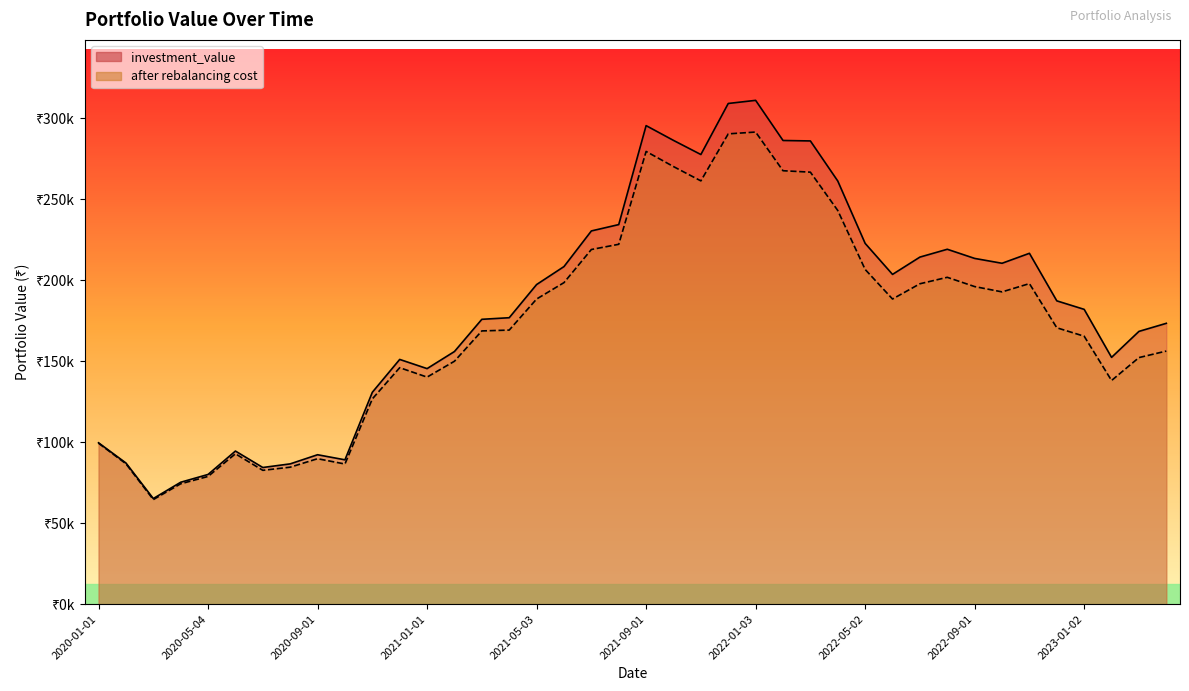

How many lines are shown in the chart?

2